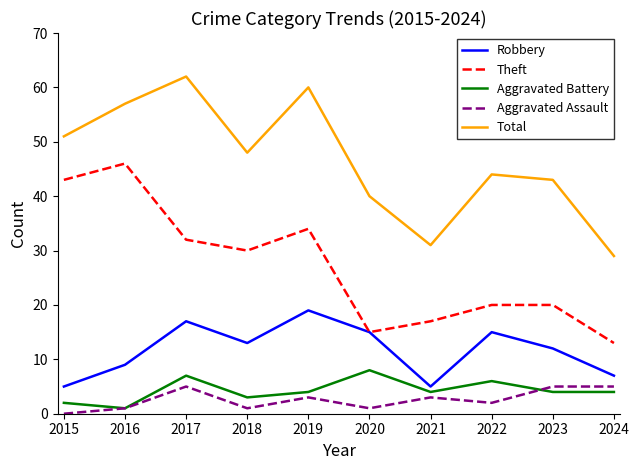

True or false: Total has a value of 29 at 2024.

True